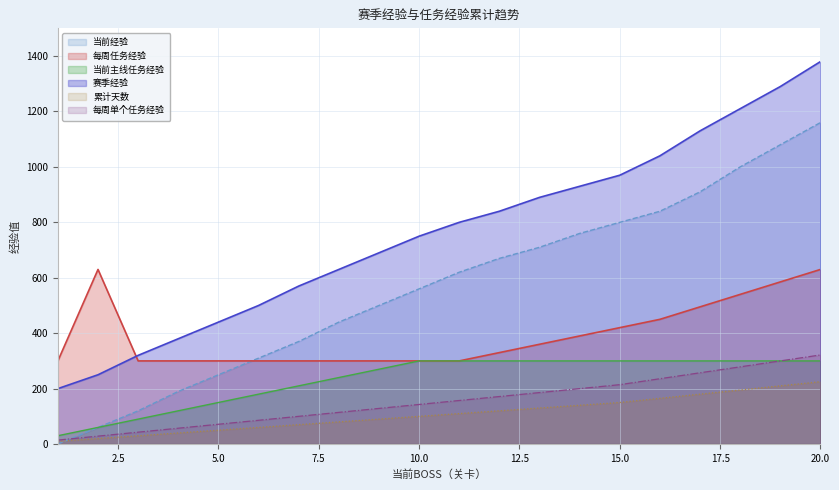

How many series are shown in this chart?

6